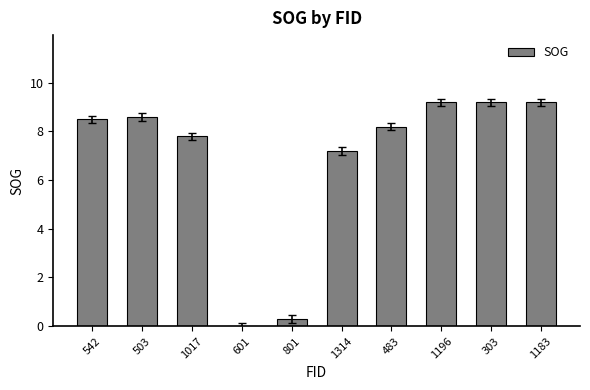

The value at 1314 is 7.2. True or false?

True